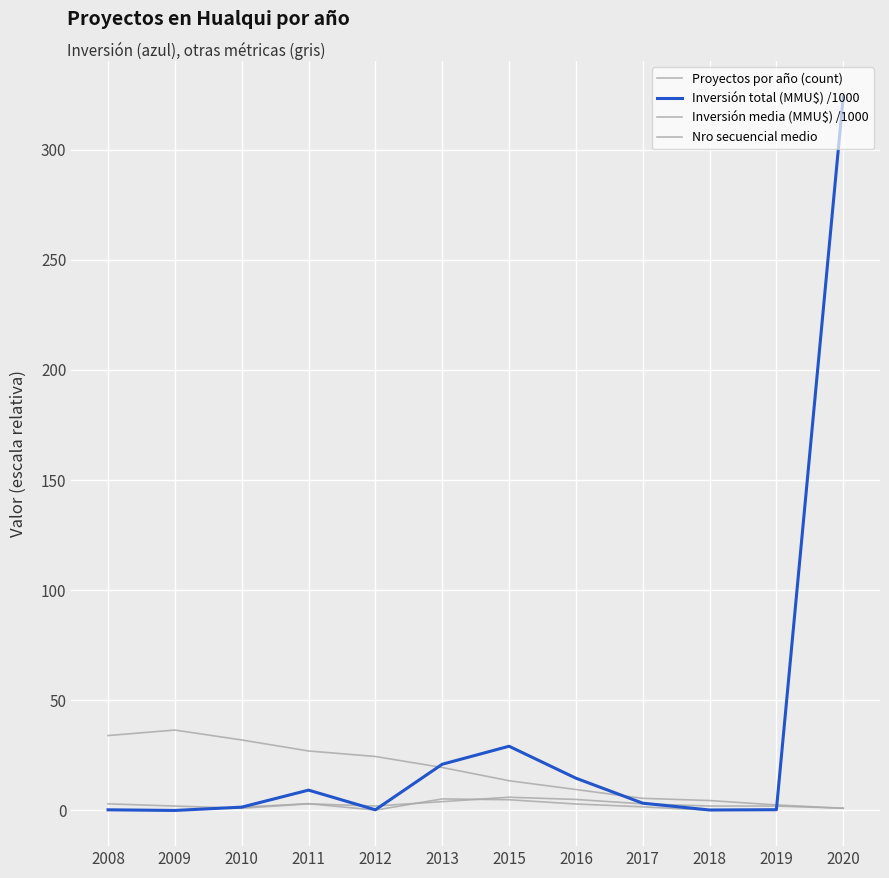

How many lines are shown in the chart?

4